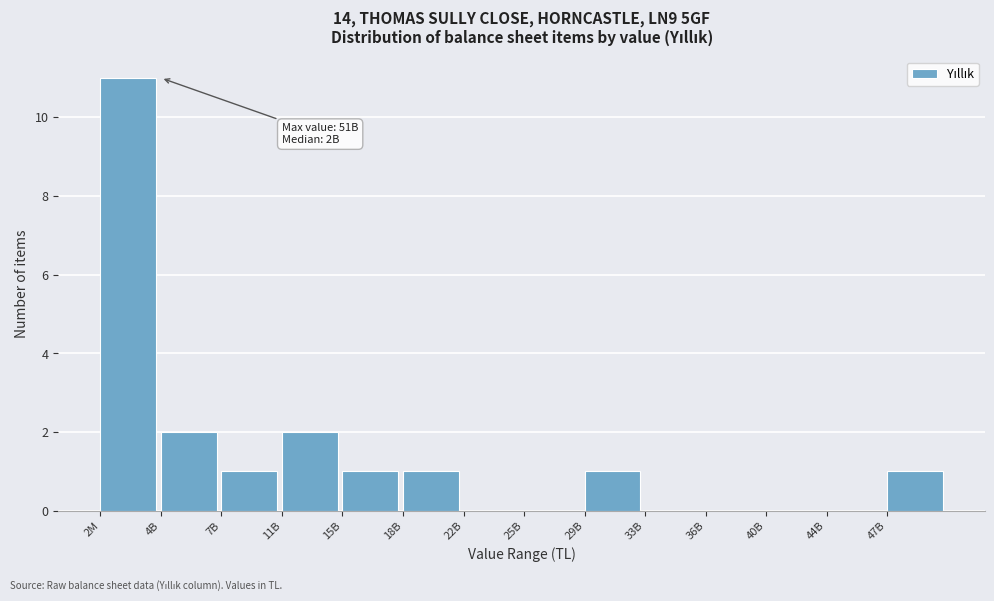

Reading right to left, what are all the values shown in this chart?

47B=1	44B=0	40B=0	36B=0	33B=0	29B=1	25B=0	22B=0	18B=1	15B=1	11B=2	7B=1	4B=2	2M=11